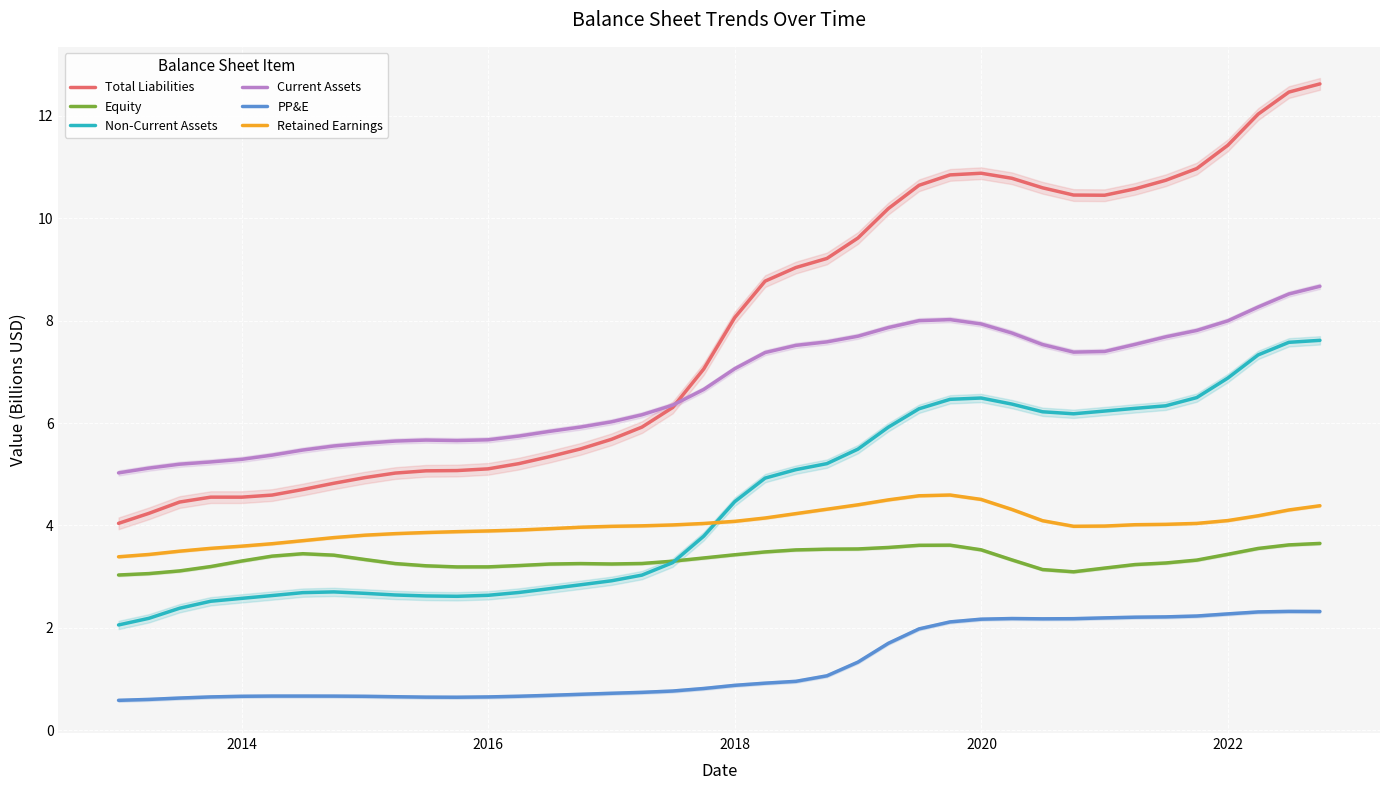

What is the value of the Retained Earnings point at the 12th from the left?

3.9